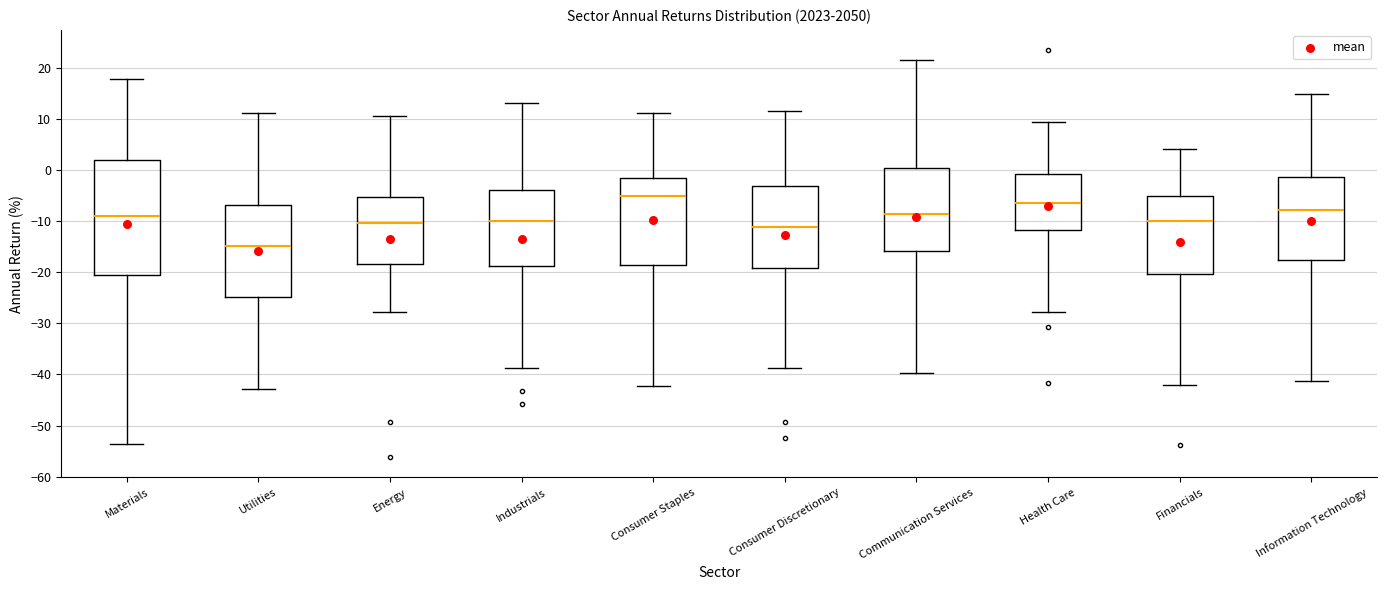

Where does the upper whisker of the box for Health Care end on the y-axis? The values are not printed on the chart, so give them approximately, as read against the axis.

9